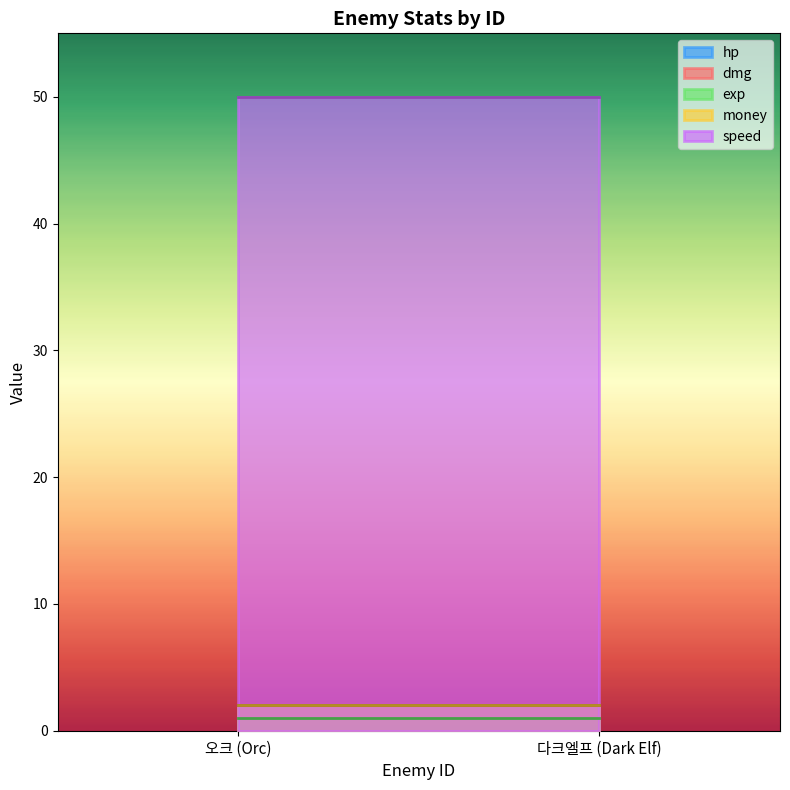

How many distinct data groups are displayed?

5